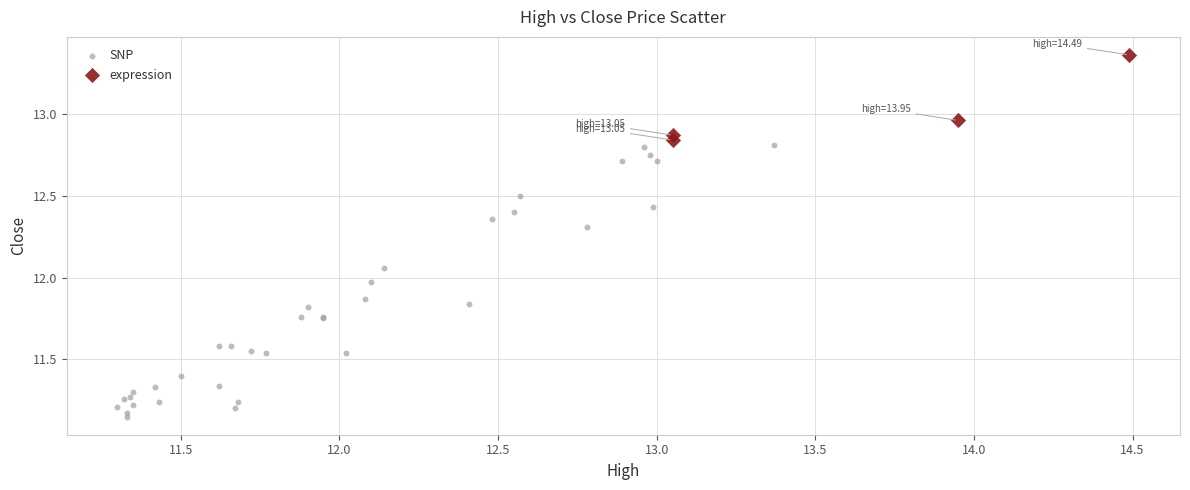

Which series contains the highest Y value?

expression